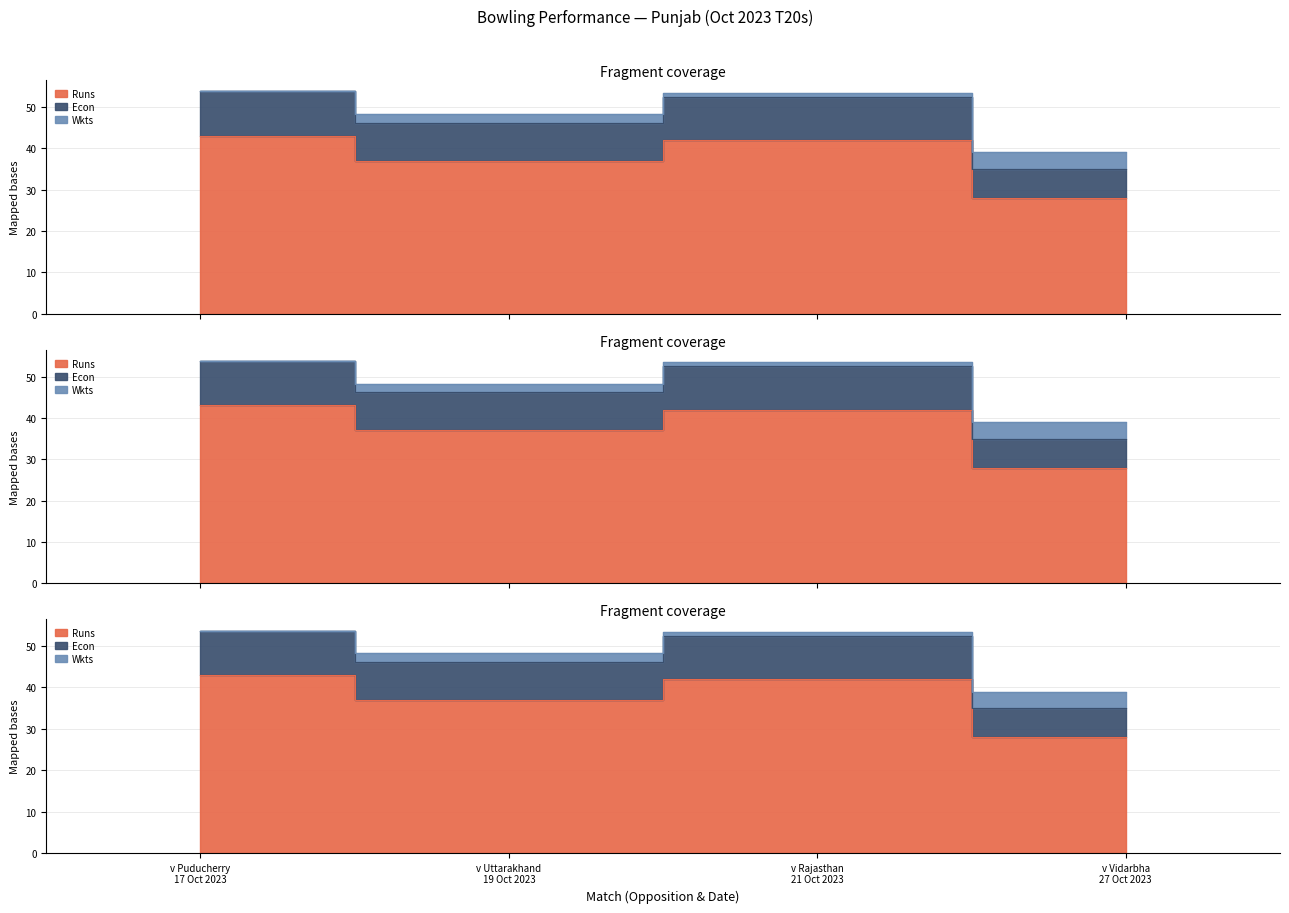

Rank the categories by Econ value from lowest to highest.

v Vidarbha
27 Oct 2023, v Uttarakhand
19 Oct 2023, v Rajasthan
21 Oct 2023, v Puducherry
17 Oct 2023